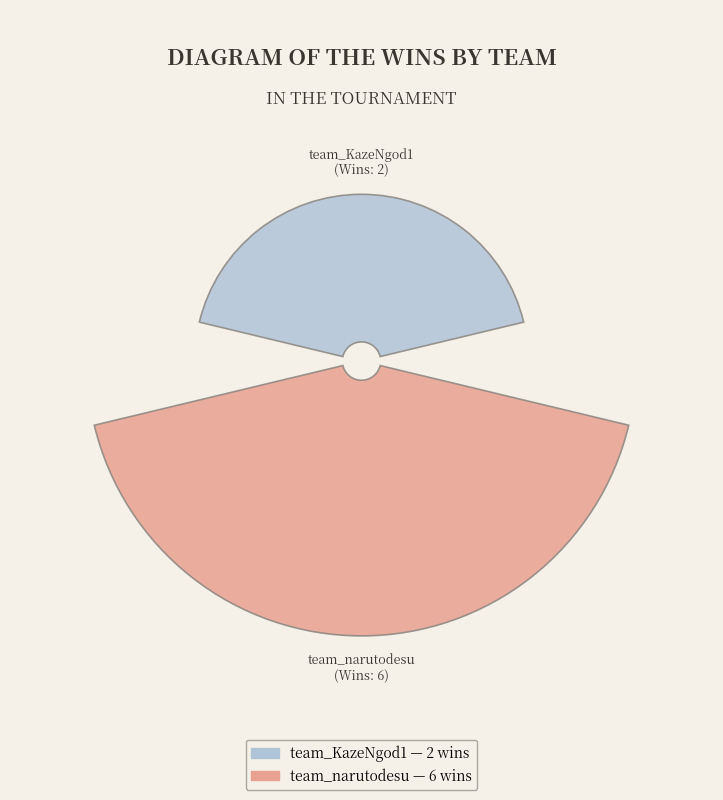

To the nearest percent, what is the combined percentage of team_KazeNgod1 and team_narutodesu?

100%